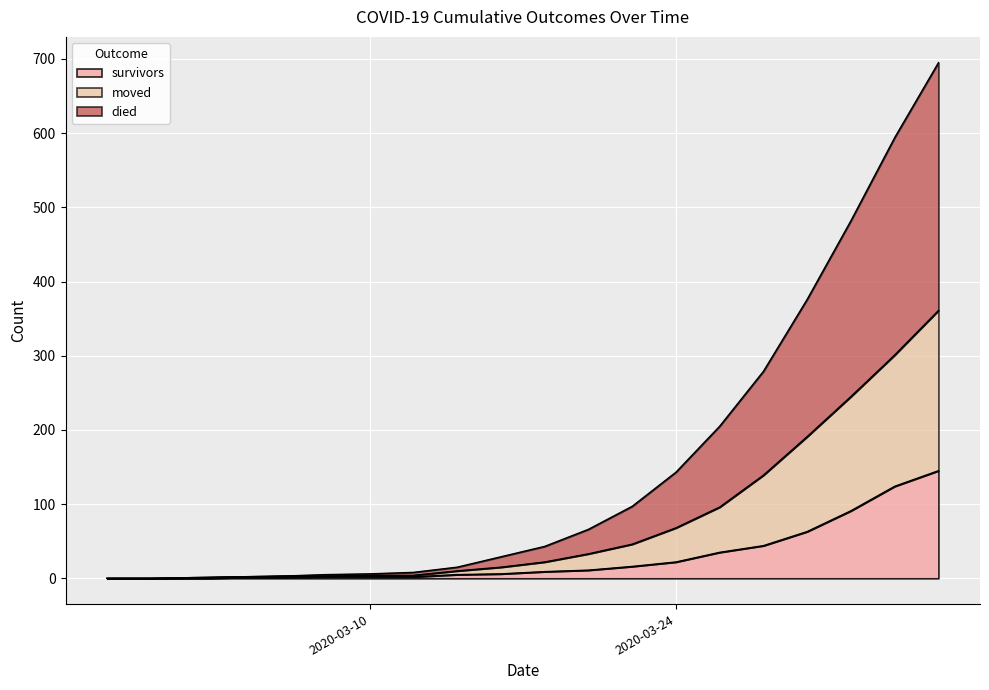

What are all the series names shown in the legend?

survivors, moved, died